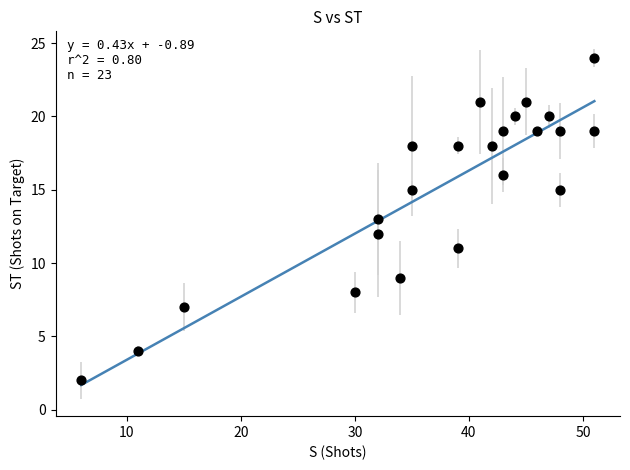

What is the range of X values (max minus min)?

45